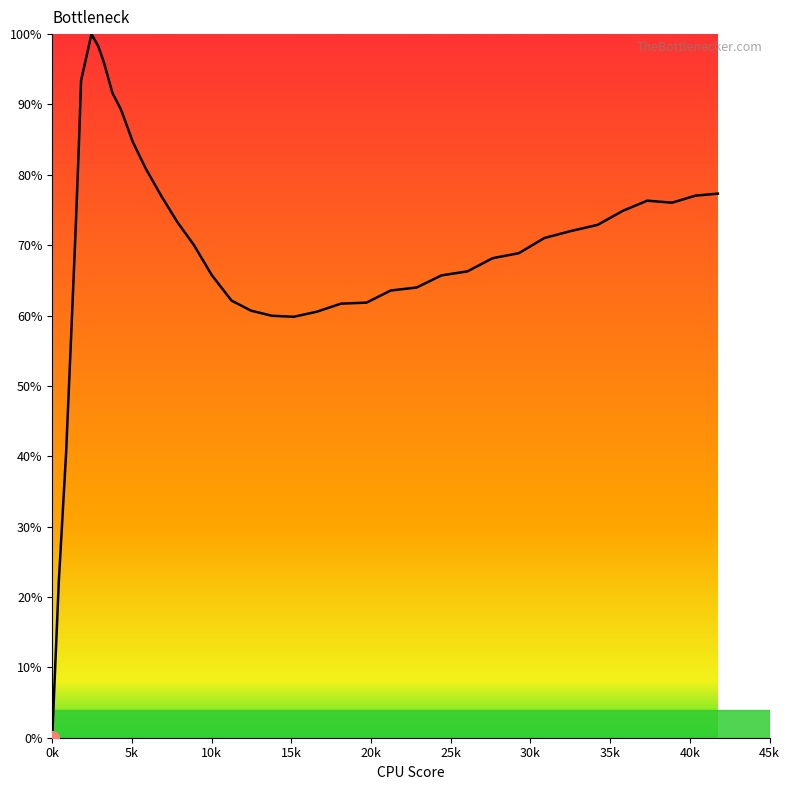

What is the difference between the maximum and minimum values?

100.0